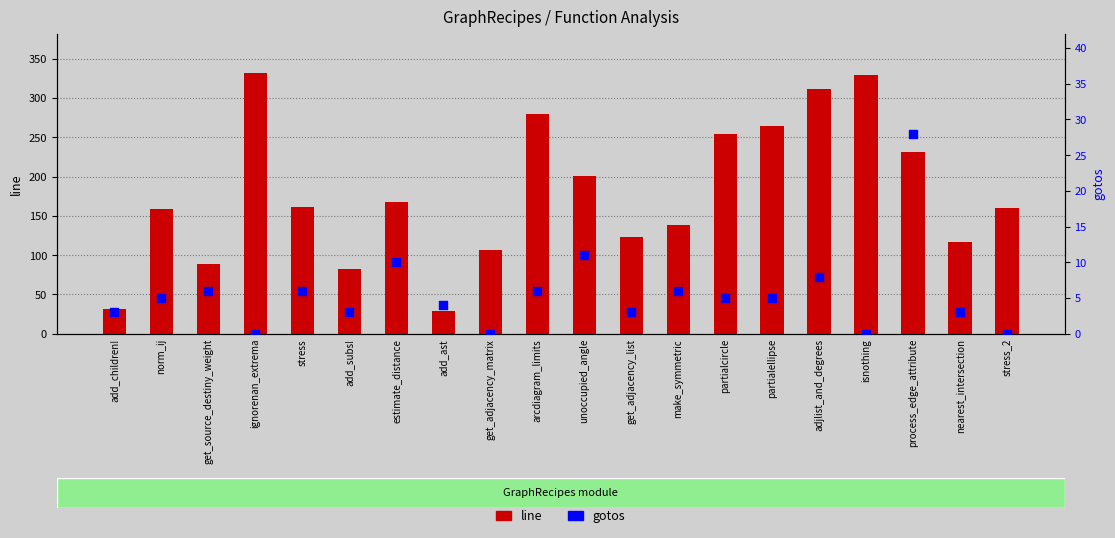

Is the value of line at get_source_destiny_weight greater than the value of gotos at make_symmetric?

Yes